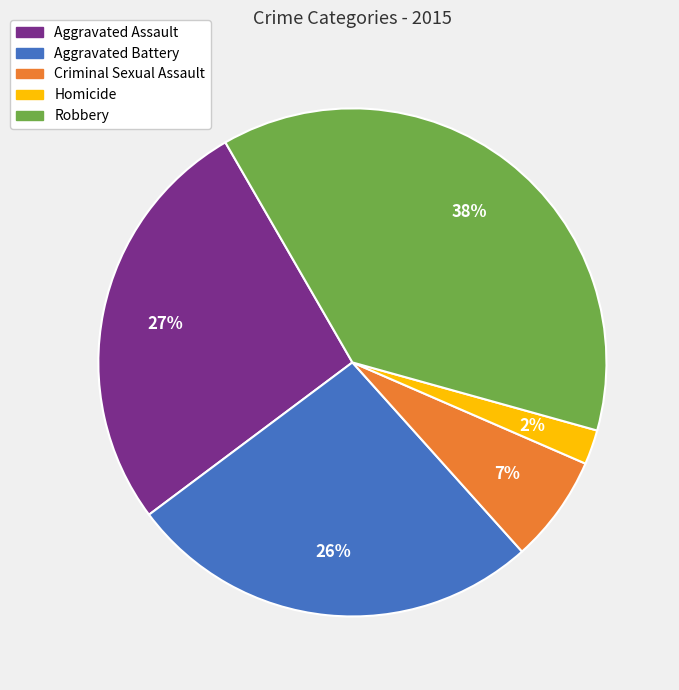

Is there a majority slice in this chart?

No